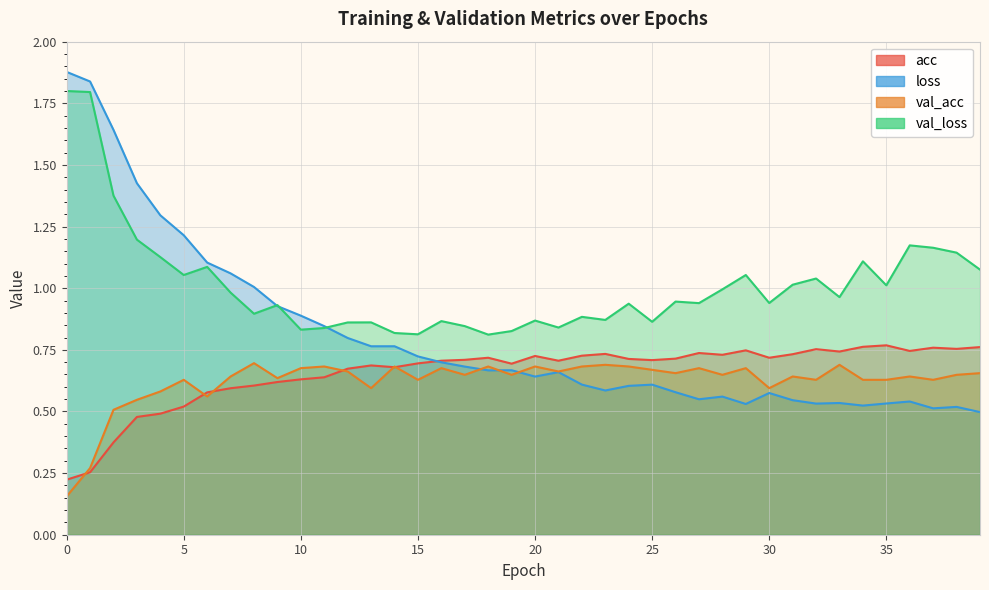

The val_acc series shows 0.7 at 10. True or false?

True